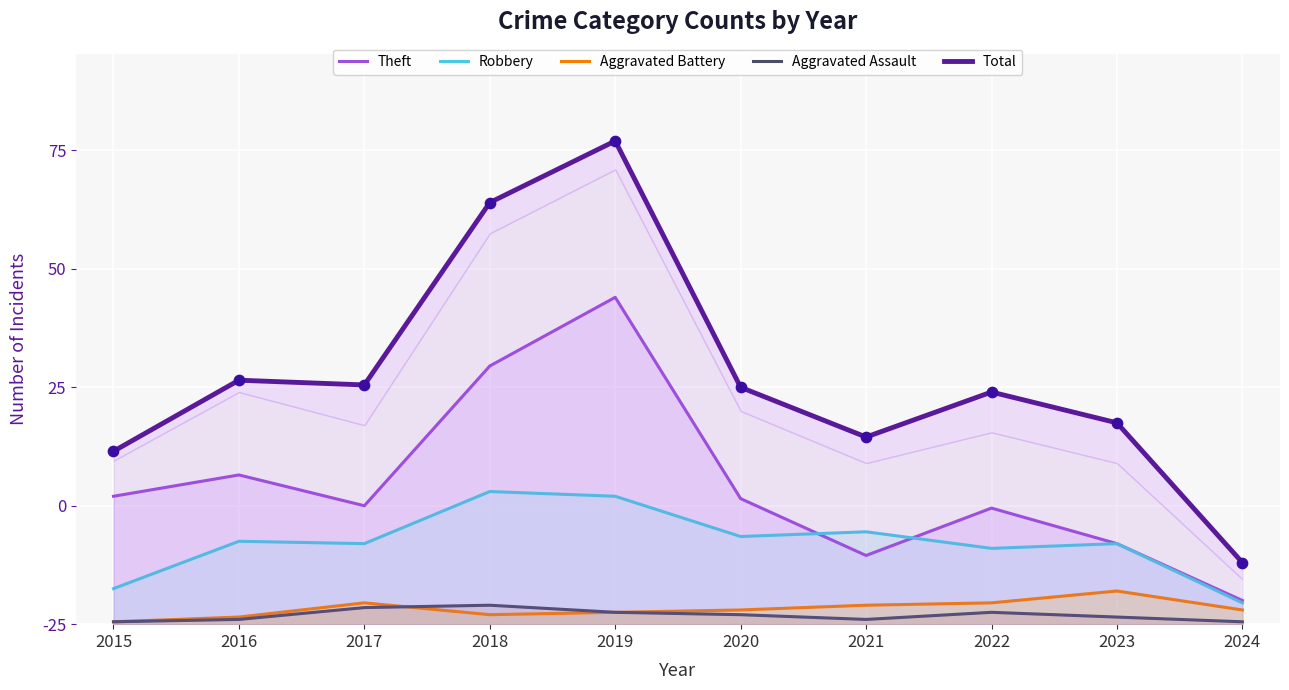

What are all the series names shown in the legend?

Theft, Robbery, Aggravated Battery, Aggravated Assault, Total